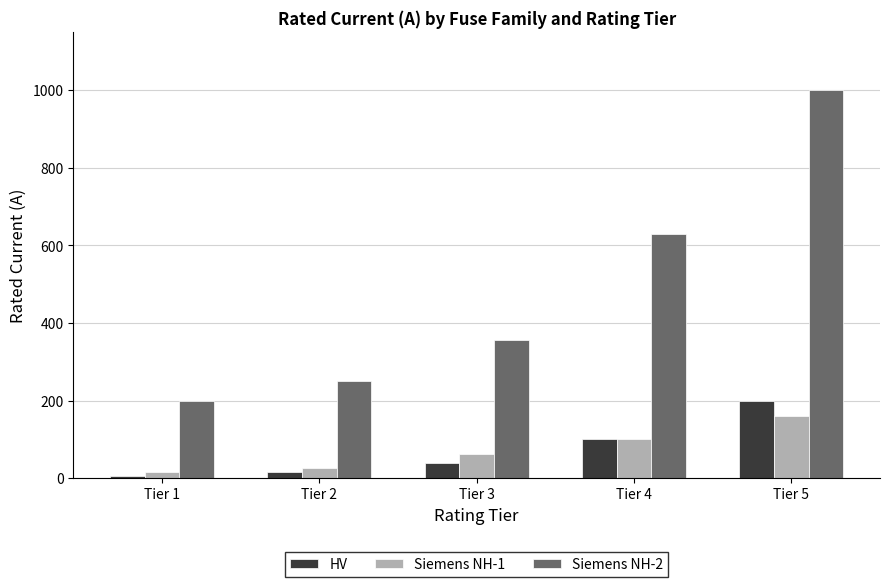

What is the average value of the Siemens NH-1 series?

72.8